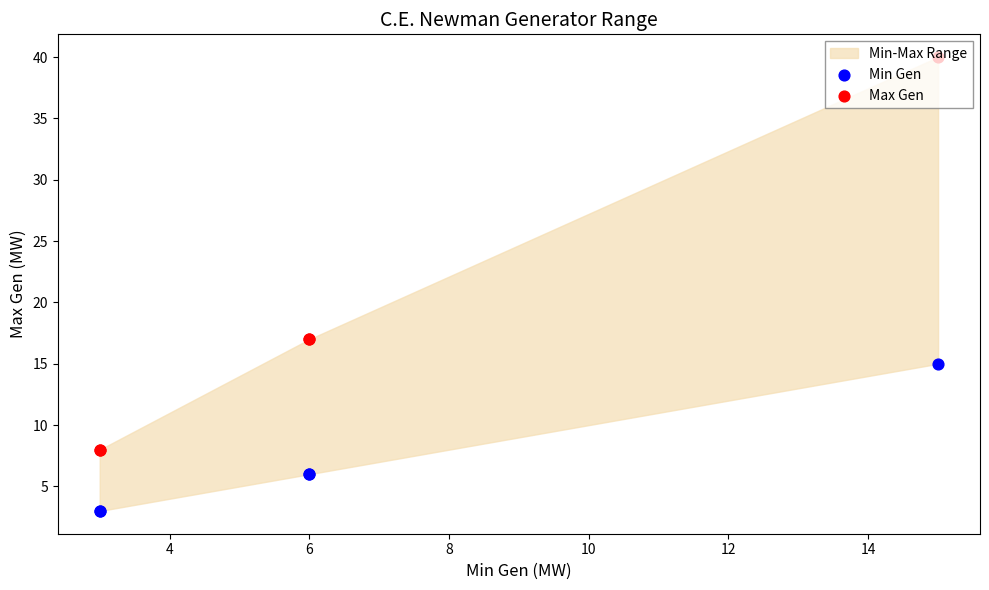

What is the total value across all series at 8?

11